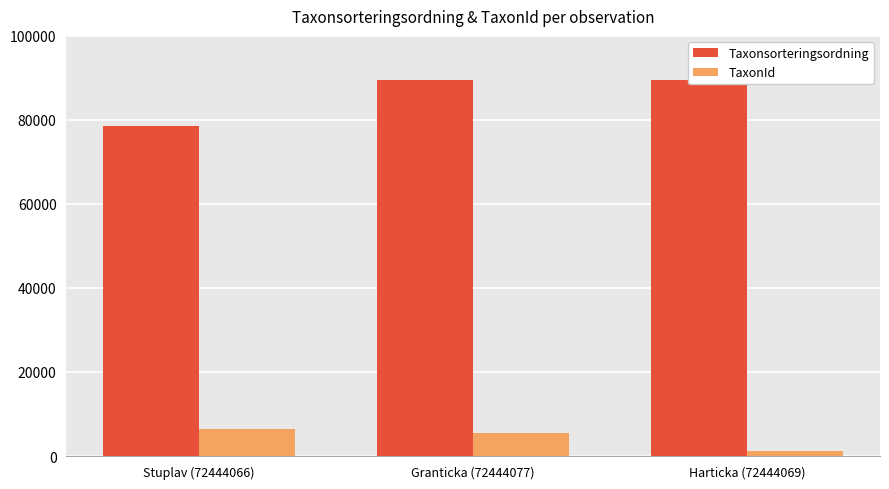

At which label is Taxonsorteringsordning closest to 84003?

Harticka (72444069)